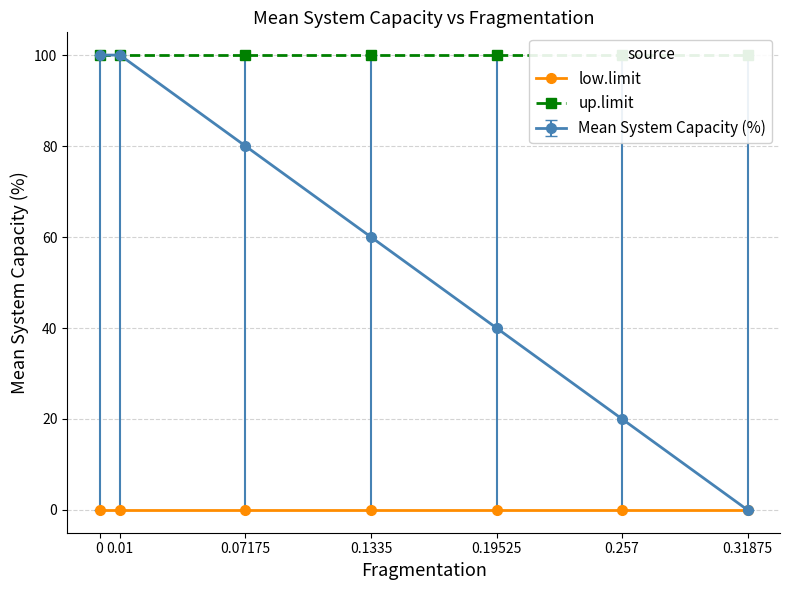

What is the total value across all series at 0?

100